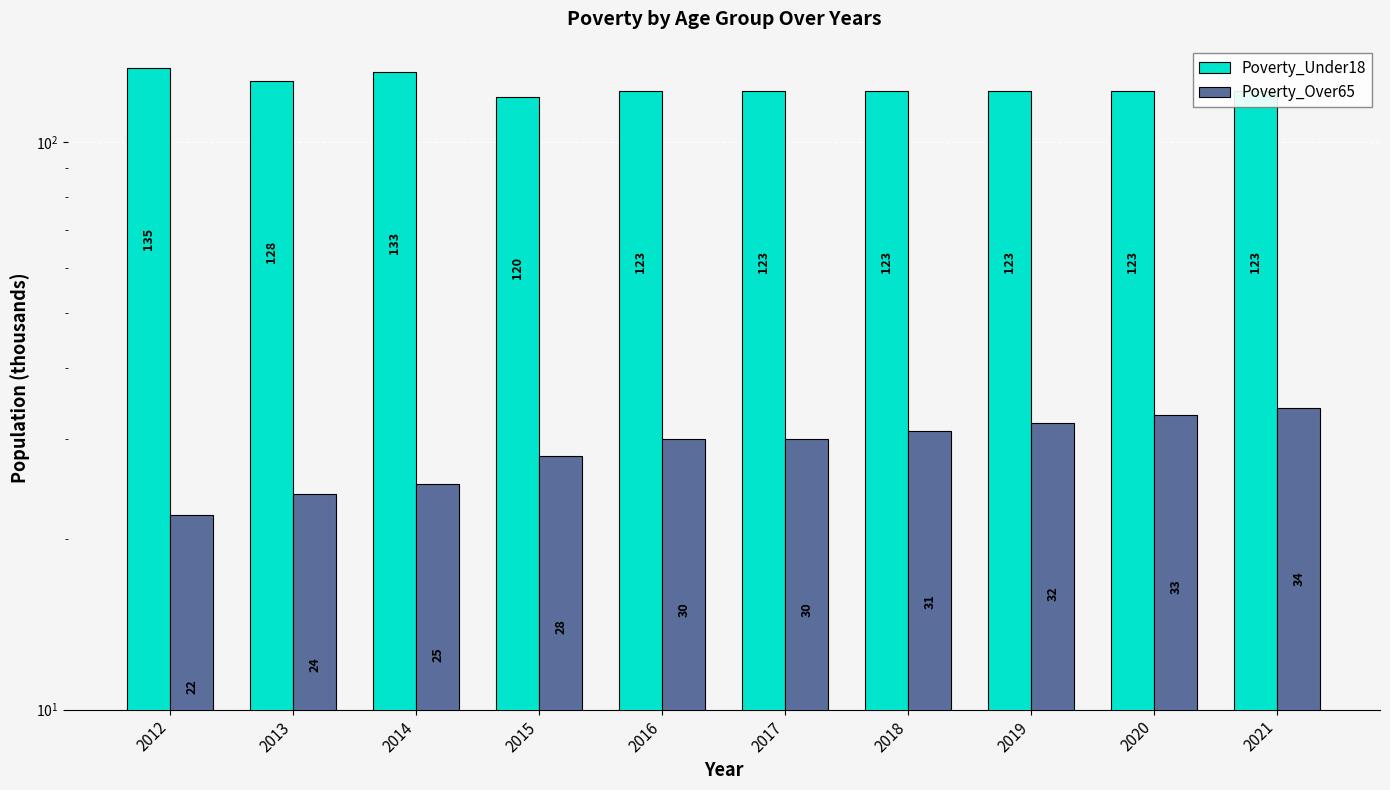

How many bars are there in each group?

2